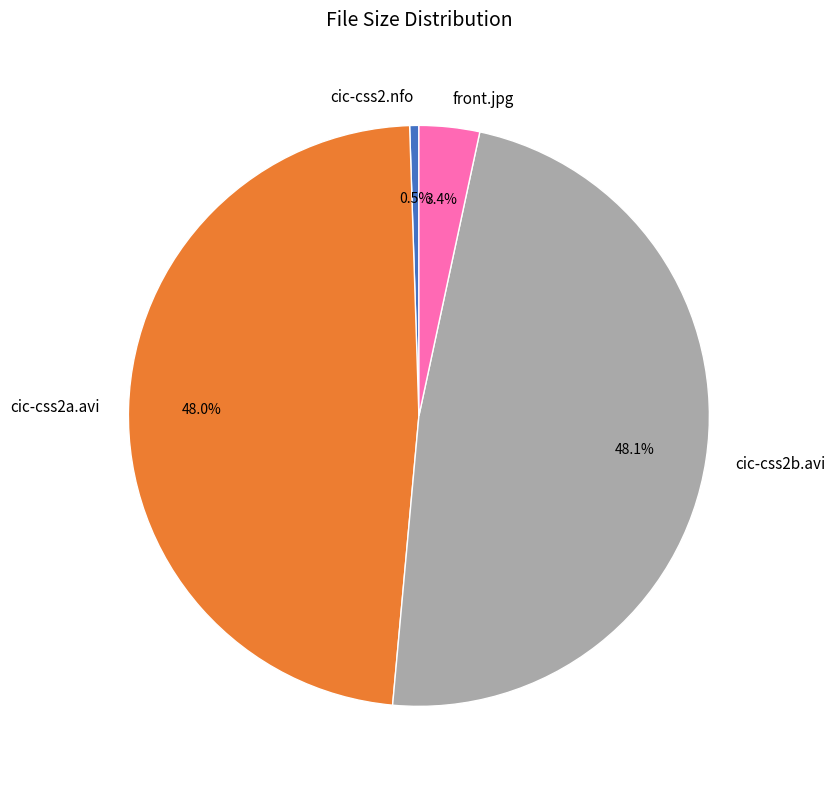

To the nearest percent, what is the difference between the largest and smallest slice percentages?

48%